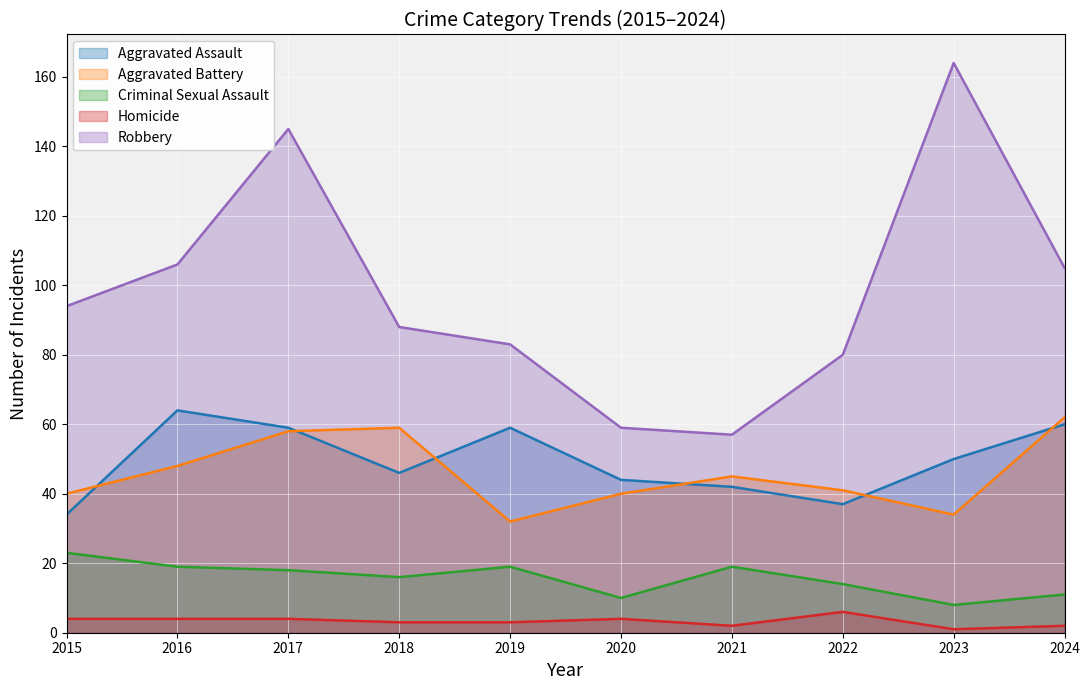

Is the value of Criminal Sexual Assault at 2017 greater than the value of Robbery at 2019?

No